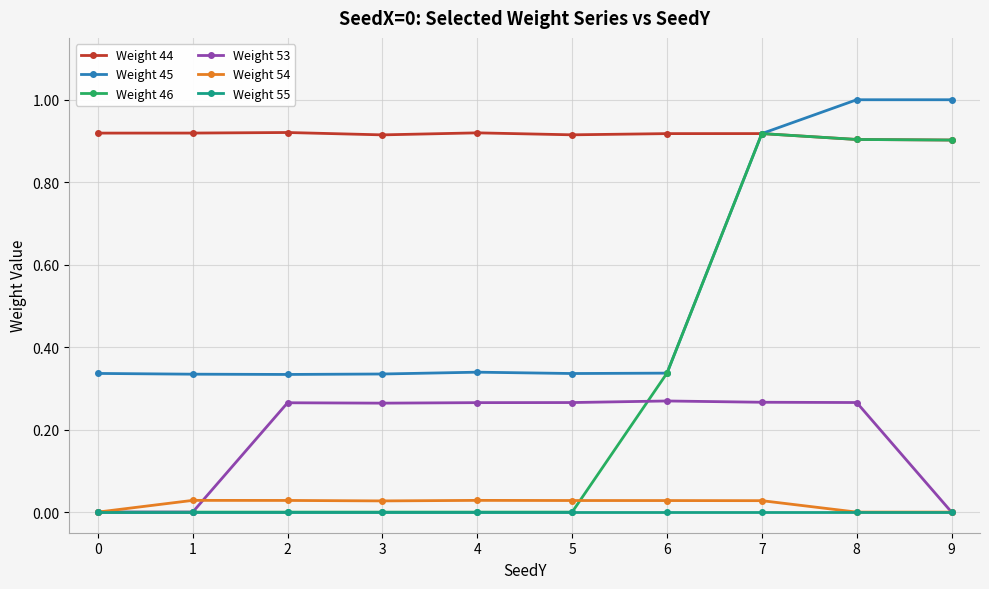

The Weight 44 series shows 0.9 at 1. True or false?

True